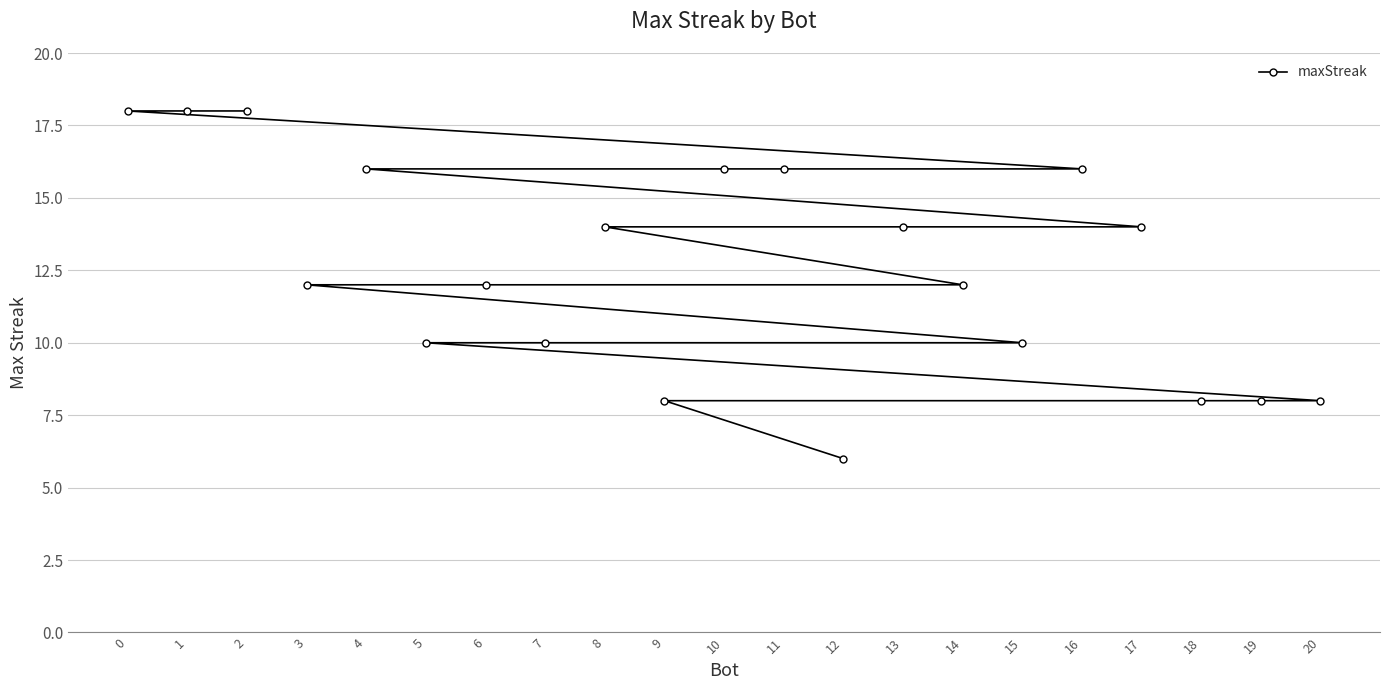

Where does the data first go above 12?

0